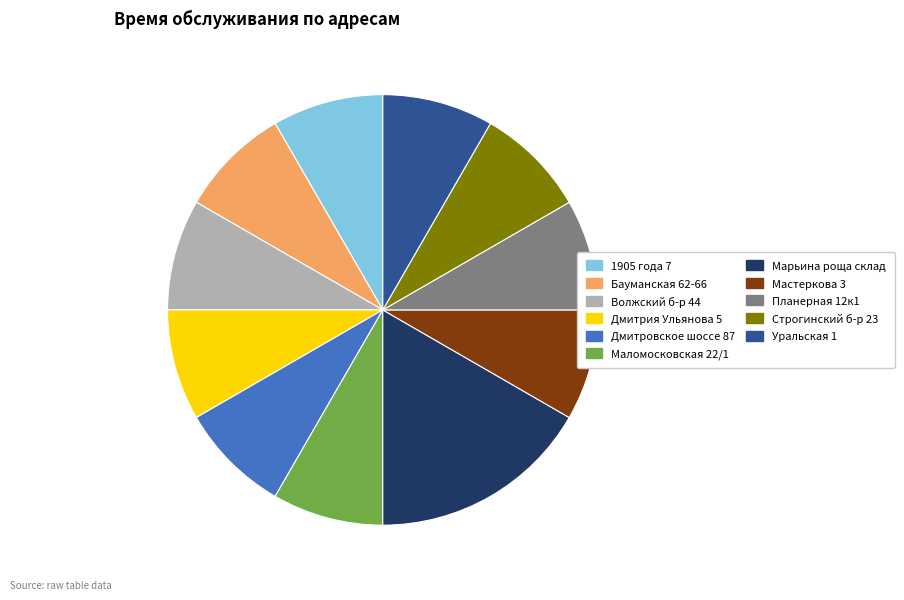

What is the ratio of the value at Планерная 12к1 to the value at Бауманская 62-66?

1.0